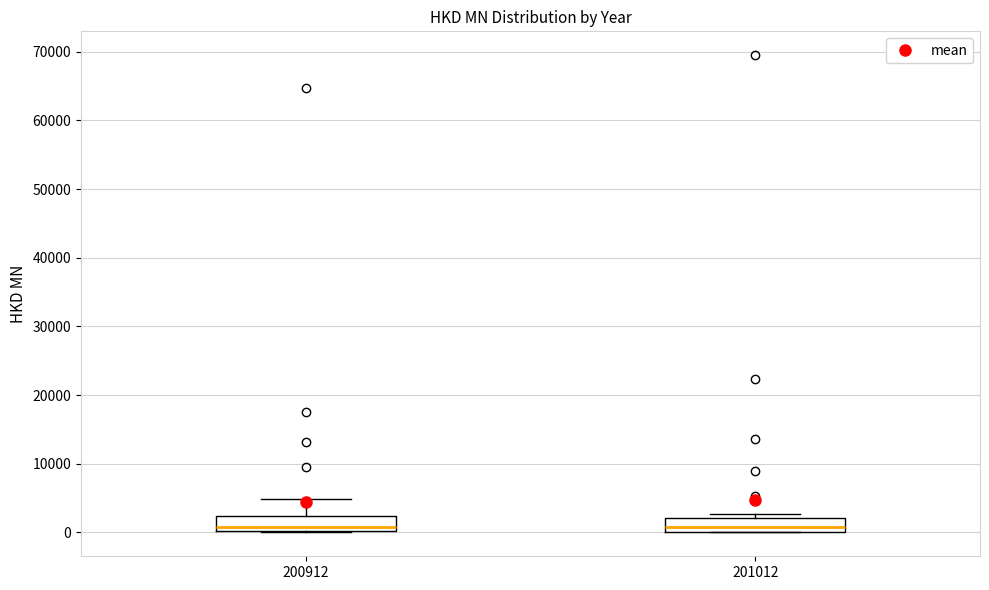

Where is the upper edge of the box at x = 200912 on the y-axis? The values are not printed on the chart, so give them approximately, as read against the axis.

2000